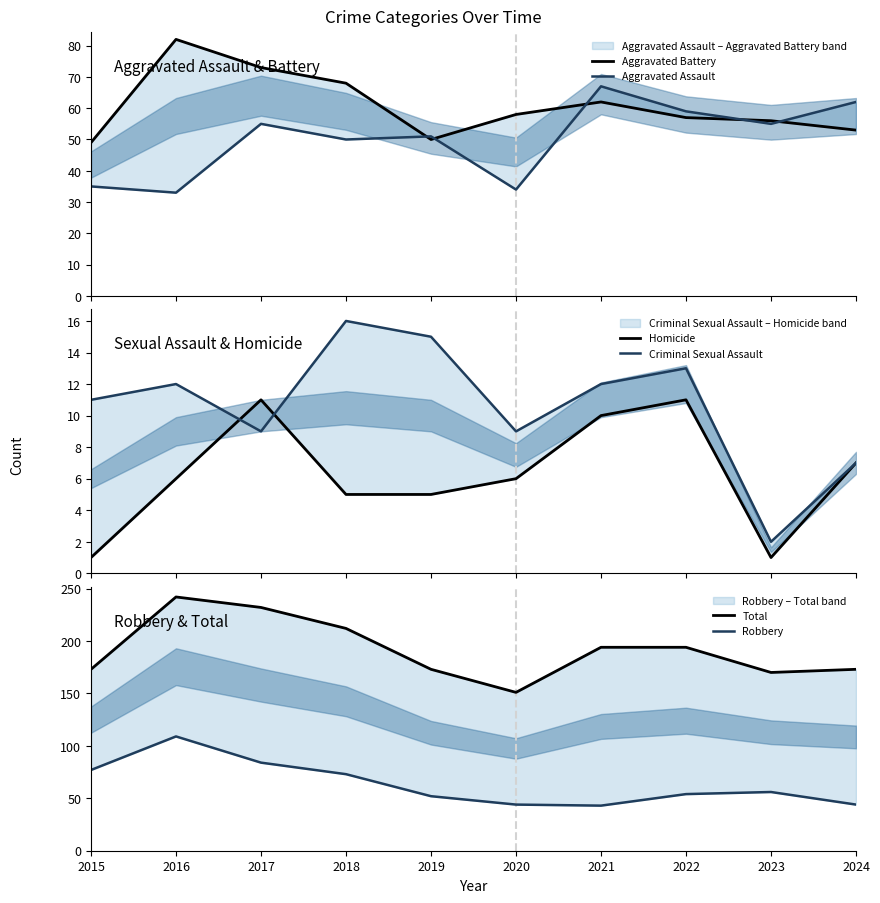

Which category has the highest value in the Aggravated Assault series?

2021